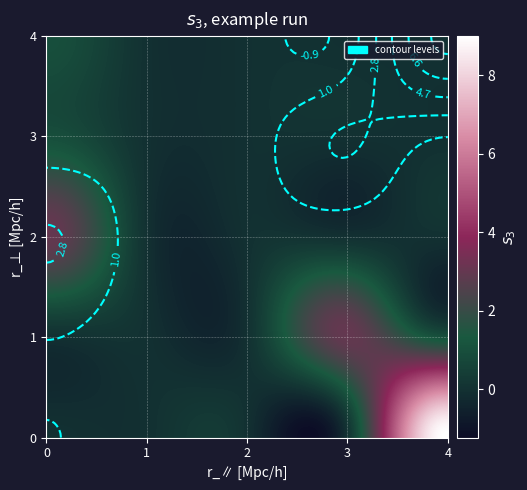

What is the maximum value shown in the chart?

9